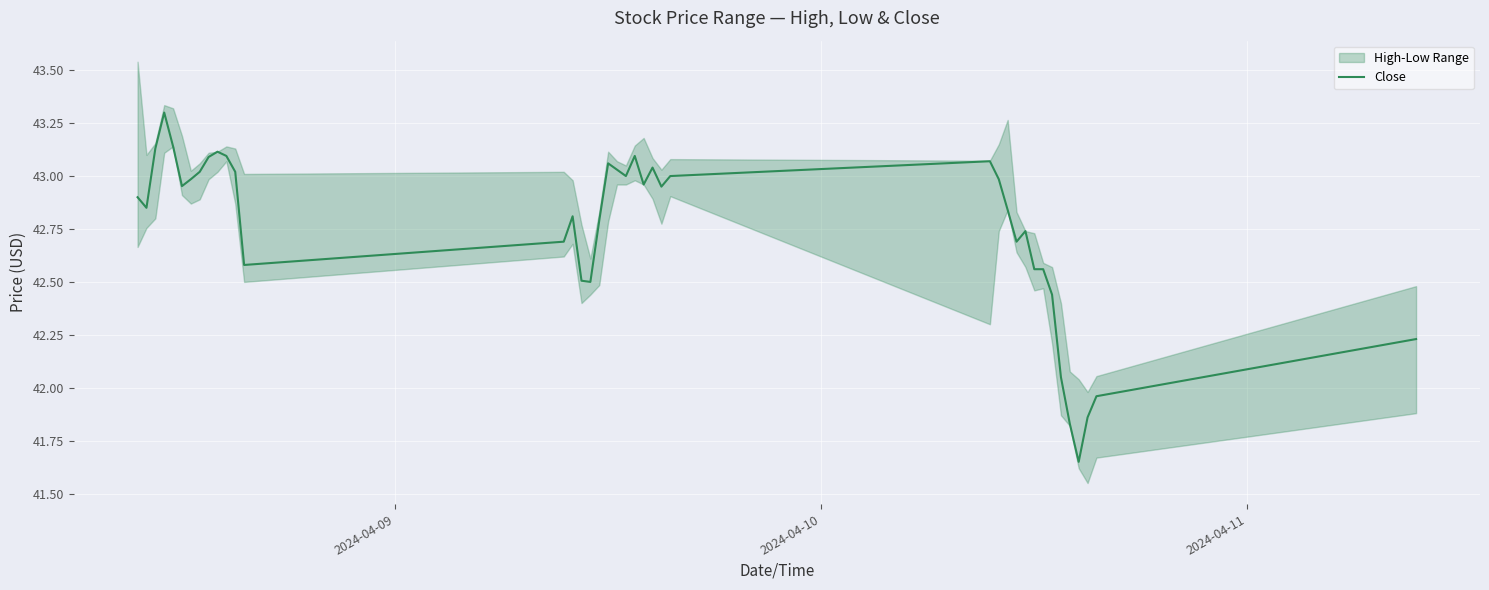

The value at 18 is 59.6. True or false?

False